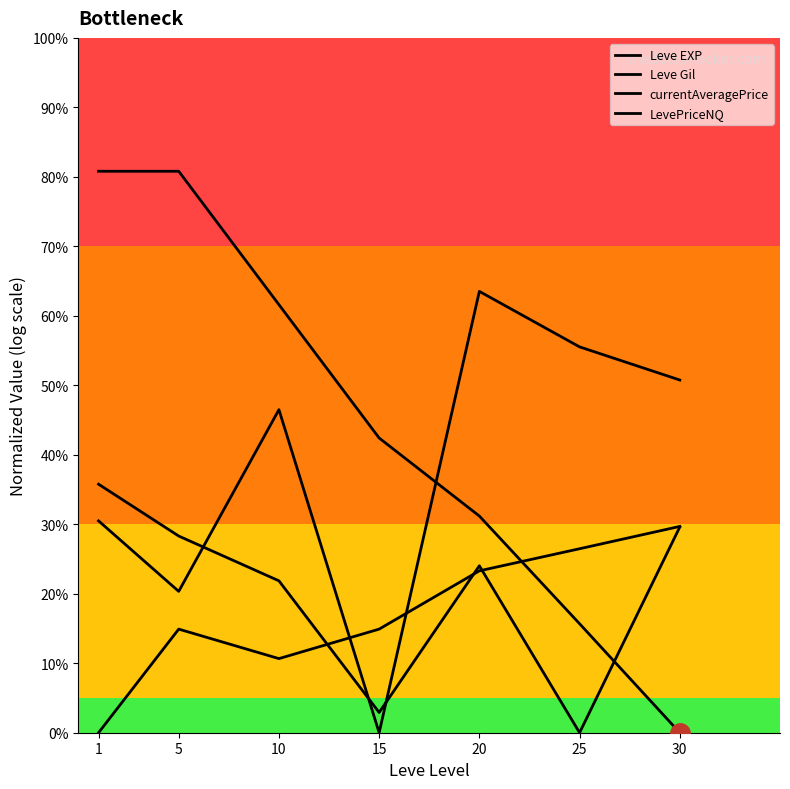

What is the value of the Leve Gil point at the 7th from the left?

29.7